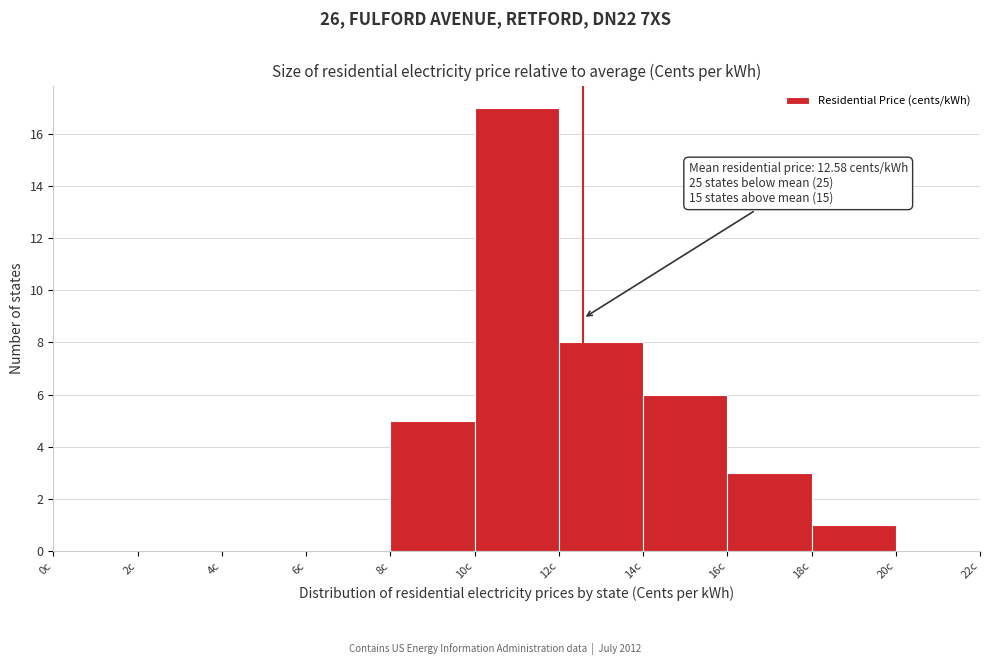

Which range on the x-axis has the tallest bar?

10 to 12